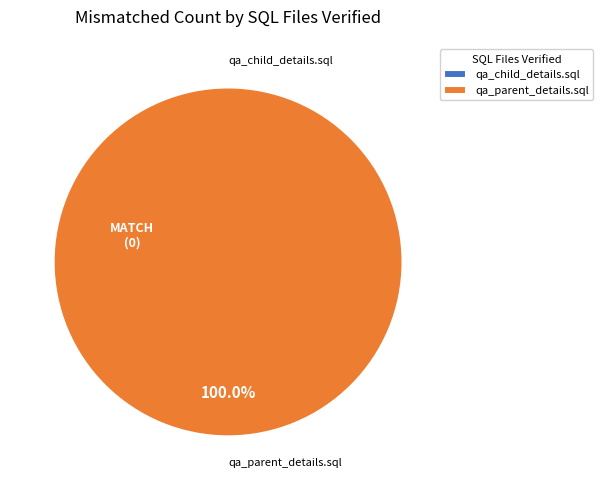

To the nearest percent, what is the combined percentage of qa_child_details.sql and qa_parent_details.sql?

100%